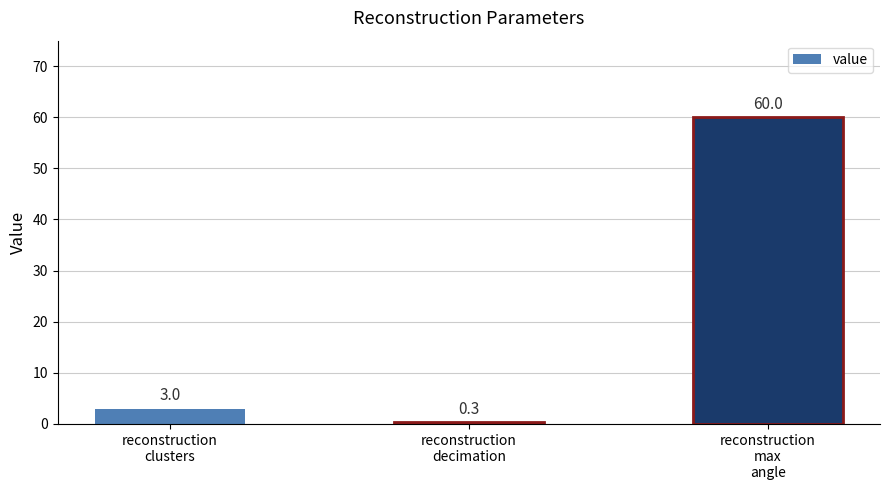

What is the average value?

21.1